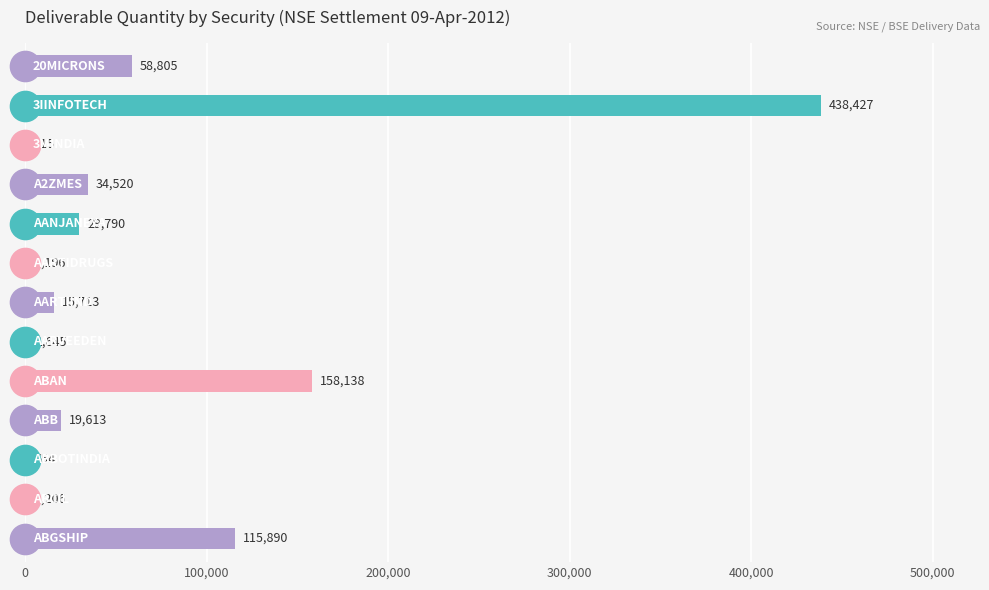

What is the maximum value shown in the chart?

438427